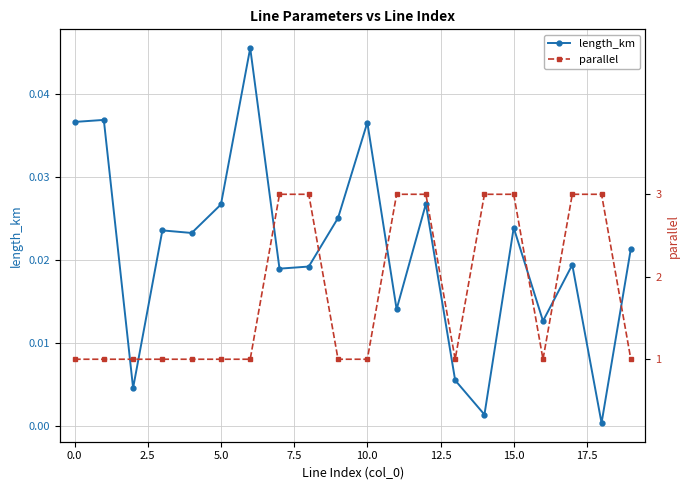

What is the greatest value displayed?

3.0